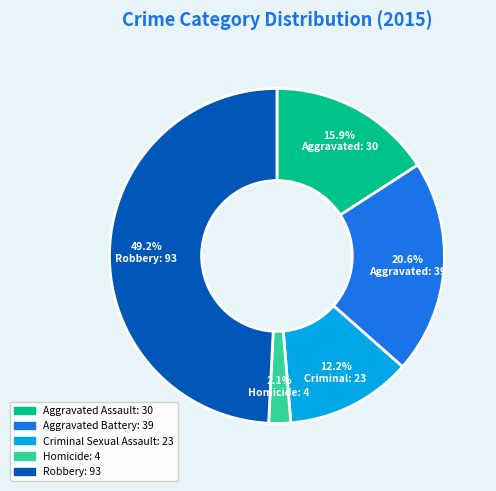

Which has a higher value, Criminal Sexual Assault or Homicide?

Criminal Sexual Assault